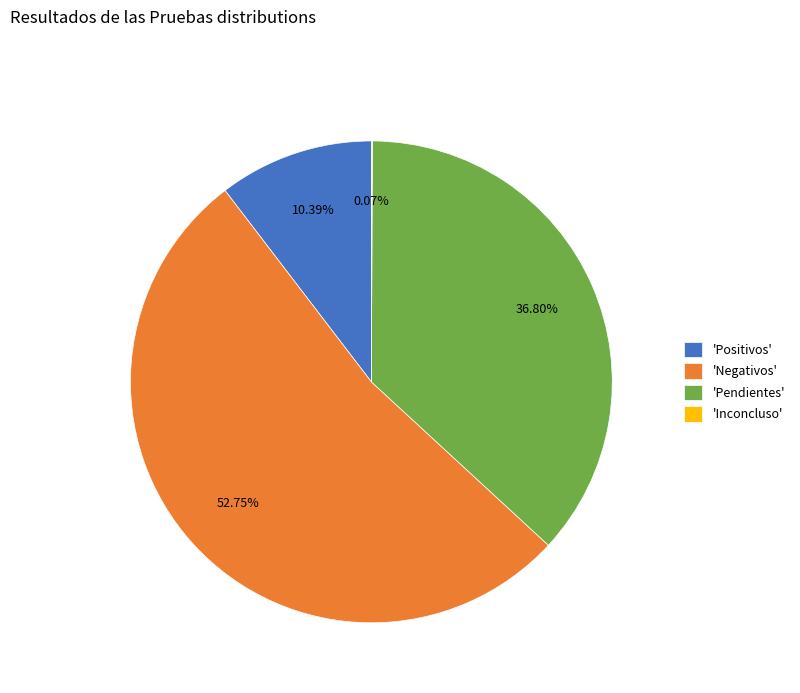

Which slice is the largest?

'Negativos'